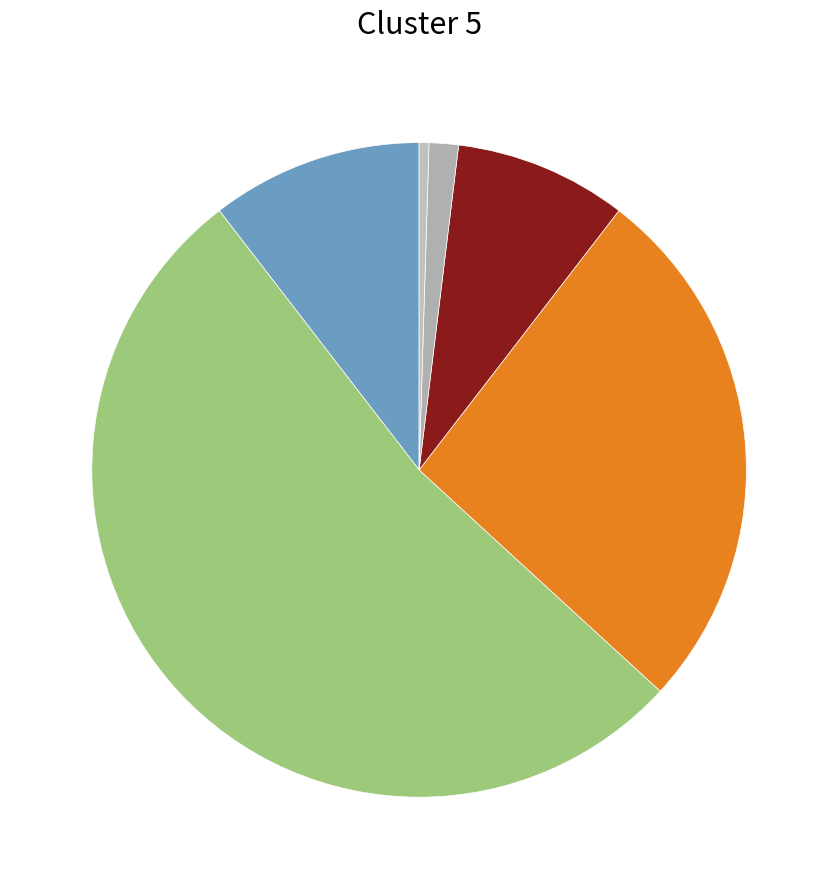

How many segments does this pie chart have?

6